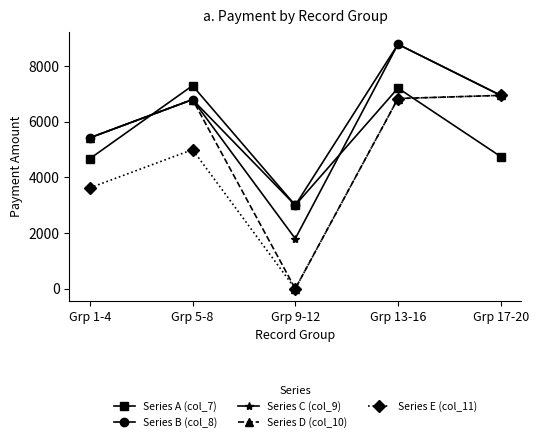

What is the maximum value shown in the chart?

8787.5